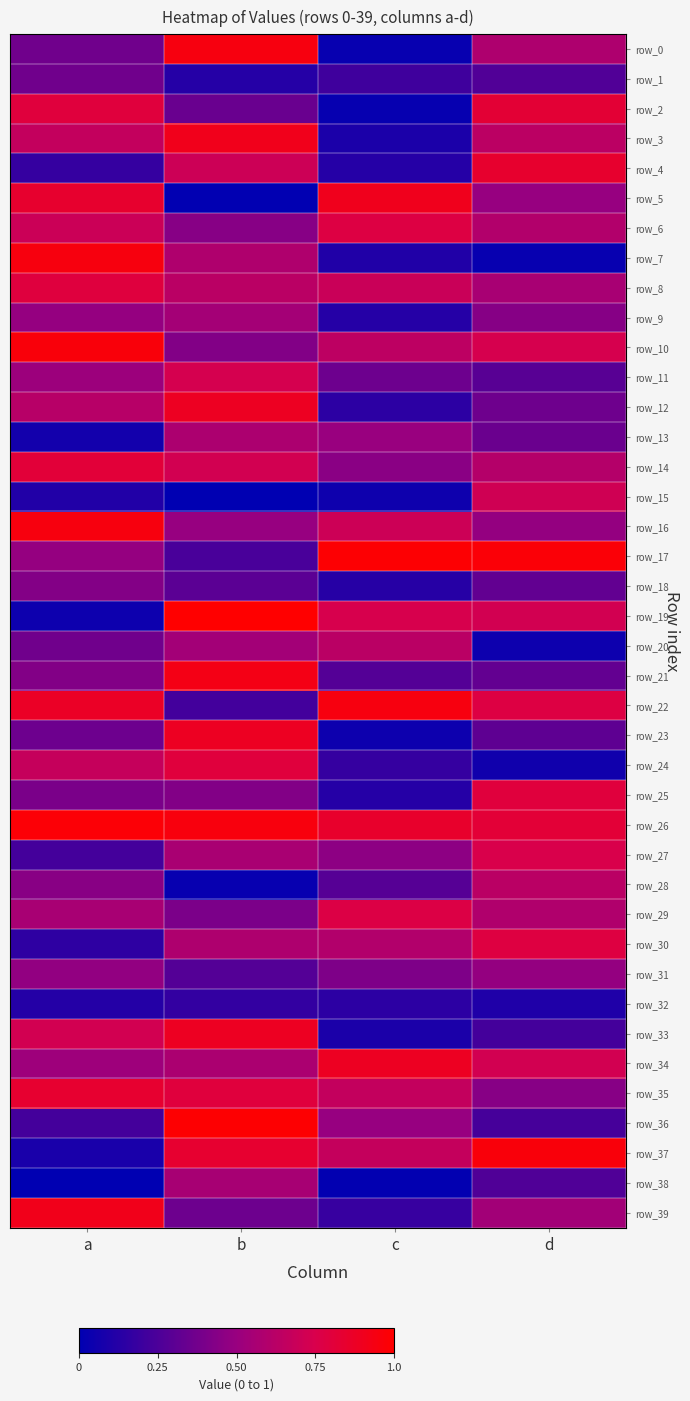

What is the sum of all row_14 values?

2.6